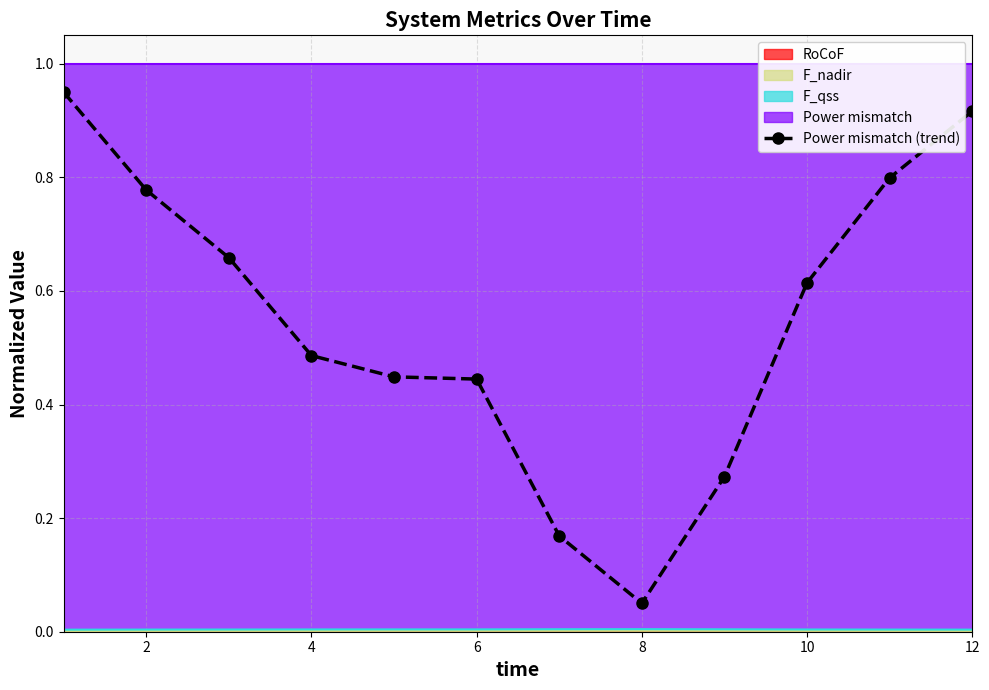

Count the number of categories in the chart.

12